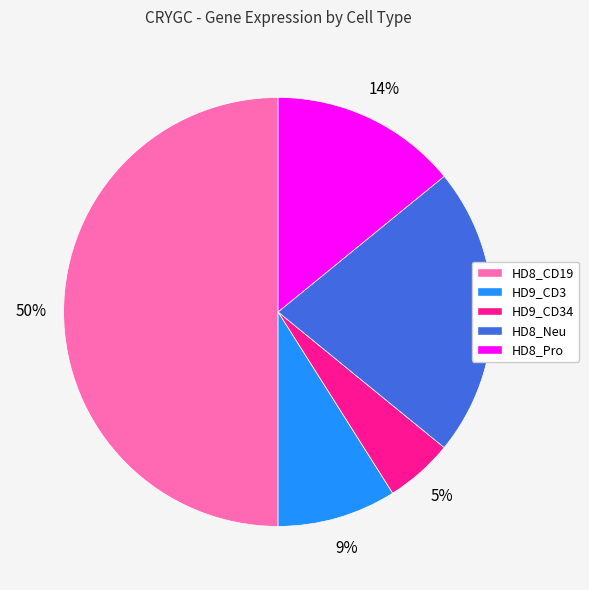

To the nearest percent, what percentage of the pie is HD9_CD3?

9%